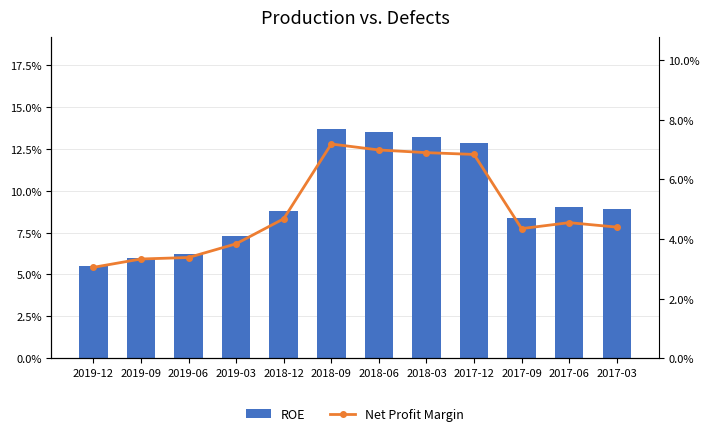

What is the difference between the ROE values at 2018-09 and 2019-06?

0.1